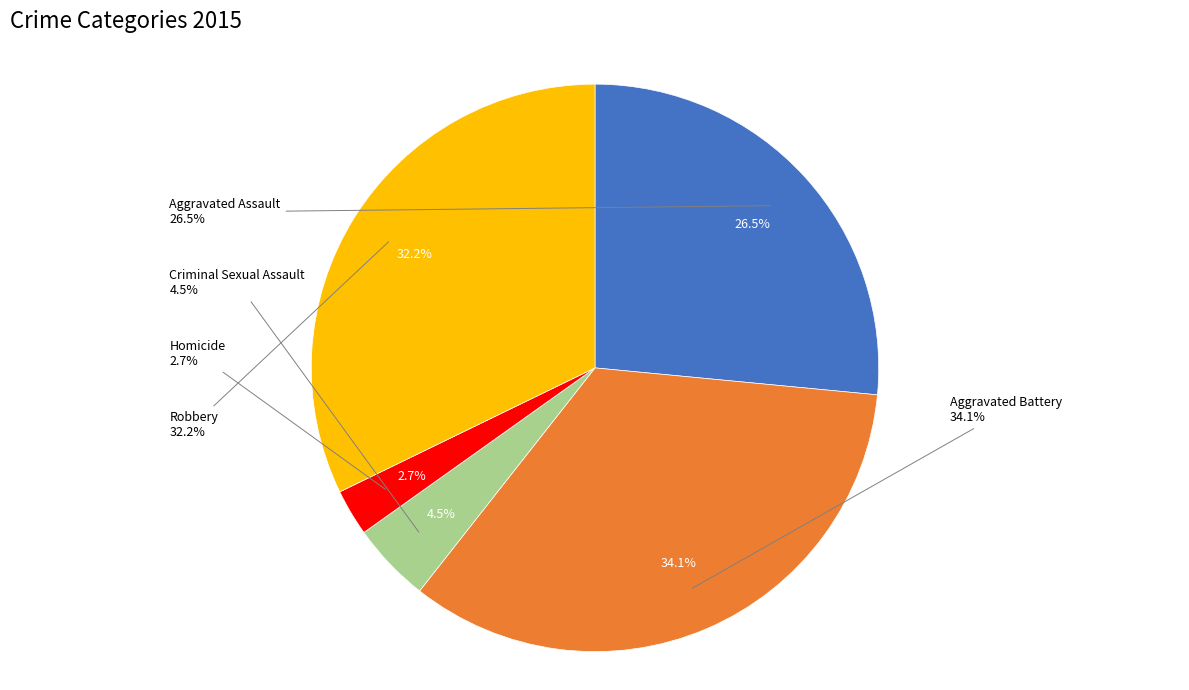

Approximately how many times larger is the value at Aggravated Battery compared to Aggravated Assault?

1.3